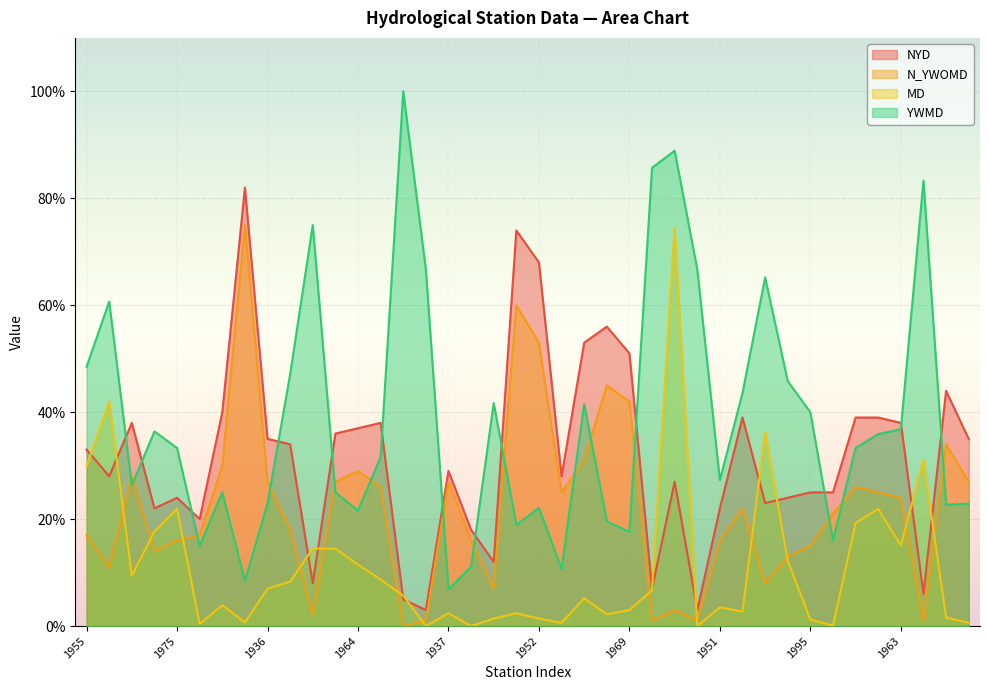

How many lines are shown in the chart?

4